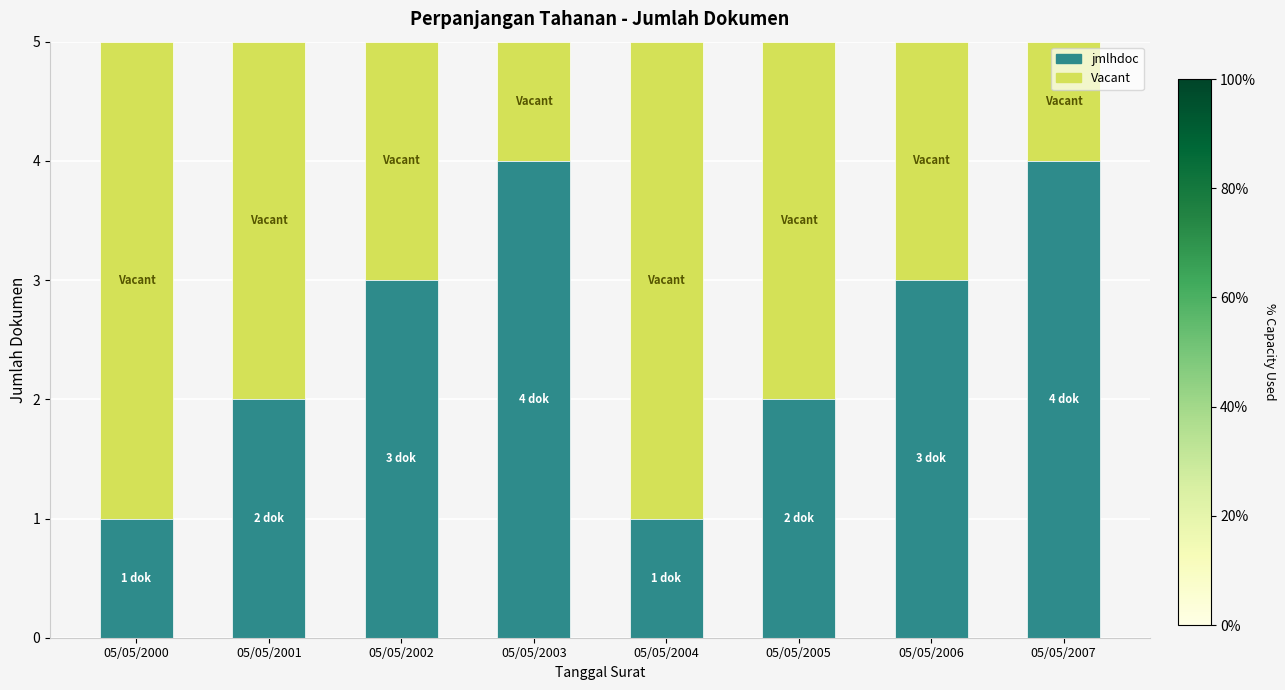

What is the sum of all jmlhdoc values?

20